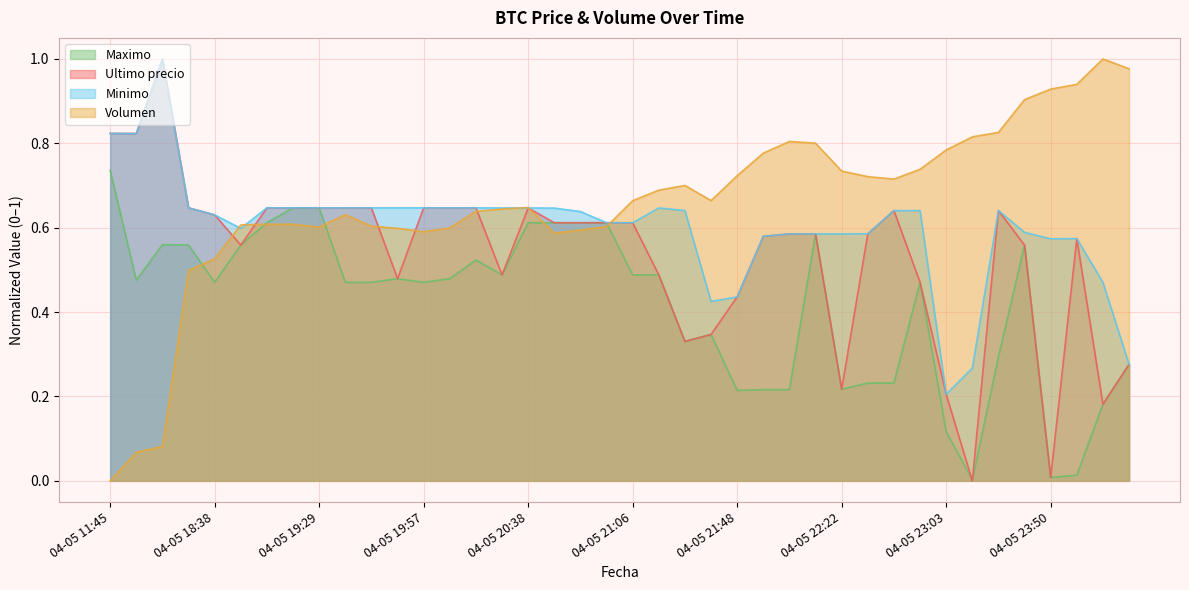

Reading right to left, extract all data points from this chart.

Volumen: 1.0	1.0	0.9	0.9	0.9	0.8	0.8	0.8	0.7	0.7	0.7	0.7	0.8	0.8	0.8	0.7	0.7	0.7	0.7	0.7	0.6	0.6	0.6	0.6	0.6	0.6	0.6	0.6	0.6	0.6	0.6	0.6	0.6	0.6	0.6	0.5	0.5	0.1	0.1	0.0
Minimo: 0.3	0.5	0.6	0.6	0.6	0.6	0.3	0.2	0.6	0.6	0.6	0.6	0.6	0.6	0.6	0.4	0.4	0.6	0.6	0.6	0.6	0.6	0.6	0.6	0.6	0.6	0.6	0.6	0.6	0.6	0.6	0.6	0.6	0.6	0.6	0.6	0.6	1.0	0.8	0.8
Ultimo precio: 0.3	0.2	0.6	0.0	0.6	0.6	0.0	0.2	0.5	0.6	0.6	0.2	0.6	0.6	0.6	0.4	0.3	0.3	0.5	0.6	0.6	0.6	0.6	0.6	0.5	0.6	0.6	0.6	0.5	0.6	0.6	0.6	0.6	0.6	0.6	0.6	0.6	1.0	0.8	0.8
Maximo: 0.3	0.2	0.0	0.0	0.6	0.3	0.0	0.1	0.5	0.2	0.2	0.2	0.6	0.2	0.2	0.2	0.3	0.3	0.5	0.5	0.6	0.6	0.6	0.6	0.5	0.5	0.5	0.5	0.5	0.5	0.5	0.6	0.6	0.6	0.6	0.5	0.6	0.6	0.5	0.7